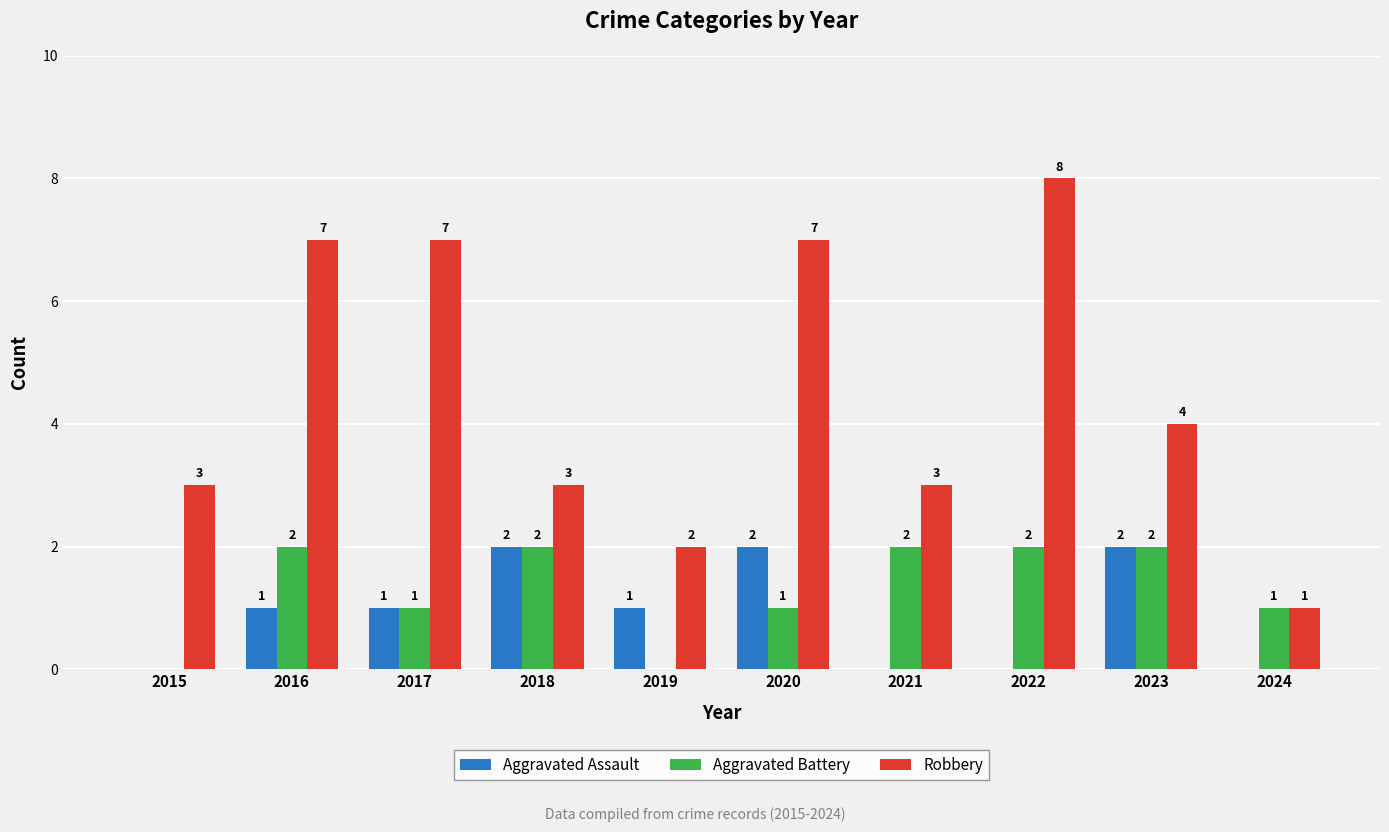

What are all the series names shown in the legend?

Aggravated Assault, Aggravated Battery, Robbery